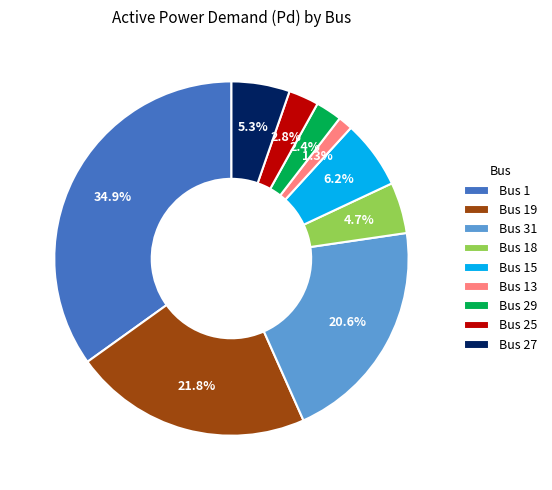

Count the number of slices in the pie.

9